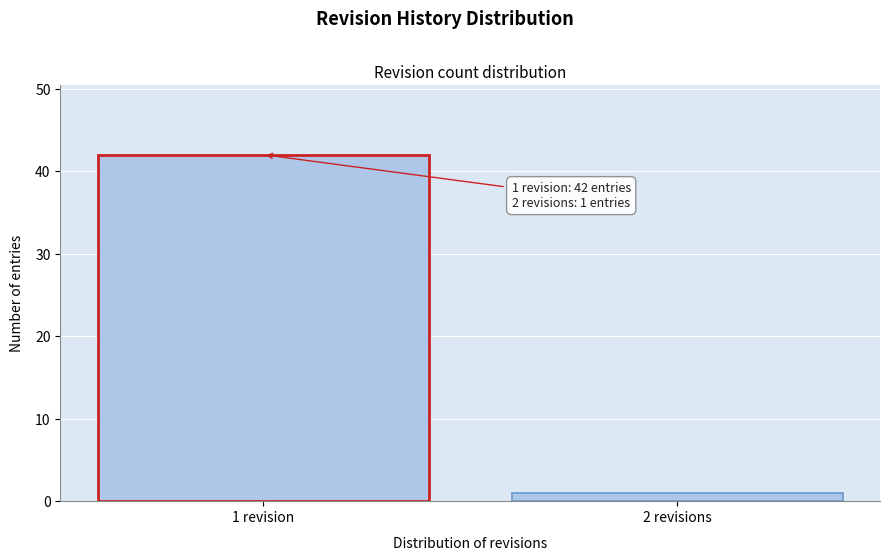

Reading right to left, list all the values displayed in this chart.

2 revisions=1	1 revision=42